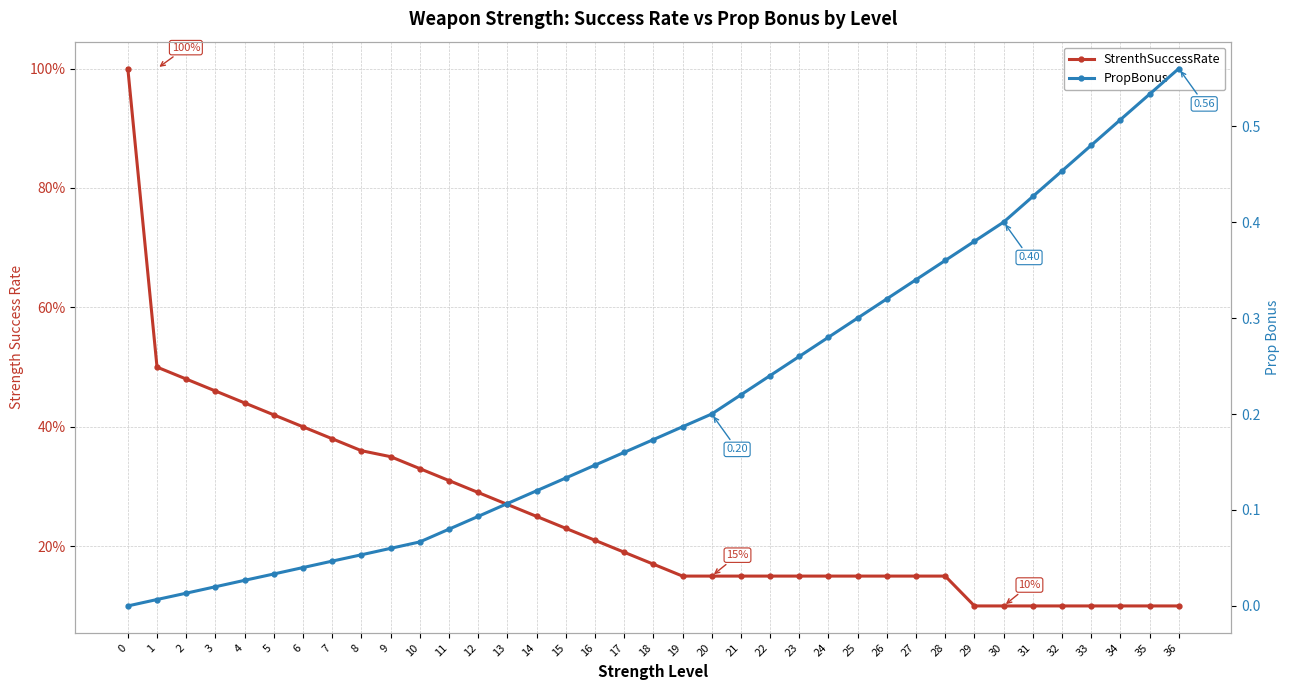

Reading right to left, what are all the values shown in this chart?

StrenthSuccessRate: 0.1	0.1	0.1	0.1	0.1	0.1	0.1	0.1	0.1	0.1	0.1	0.1	0.1	0.1	0.1	0.1	0.1	0.1	0.2	0.2	0.2	0.2	0.2	0.3	0.3	0.3	0.3	0.3	0.4	0.4	0.4	0.4	0.4	0.5	0.5	0.5	1.0
PropBonus: 0.6	0.5	0.5	0.5	0.5	0.4	0.4	0.4	0.4	0.3	0.3	0.3	0.3	0.3	0.2	0.2	0.2	0.2	0.2	0.2	0.1	0.1	0.1	0.1	0.1	0.1	0.1	0.1	0.1	0.0	0.0	0.0	0.0	0.0	0.0	0.0	0.0